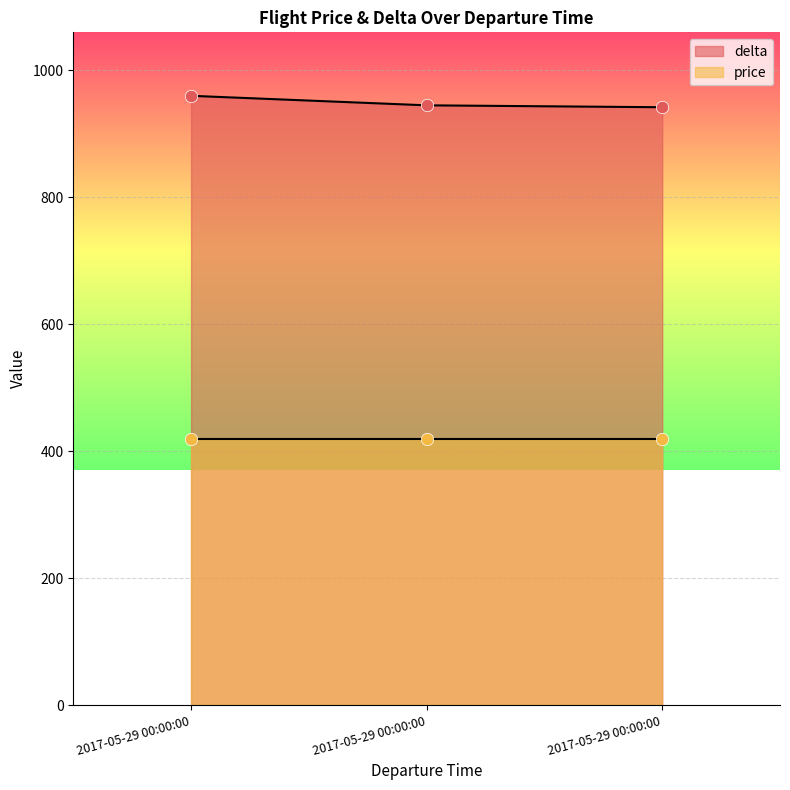

Which has a higher value, 2017-05-29 00:00:00 or 2017-05-29 00:00:00?

2017-05-29 00:00:00